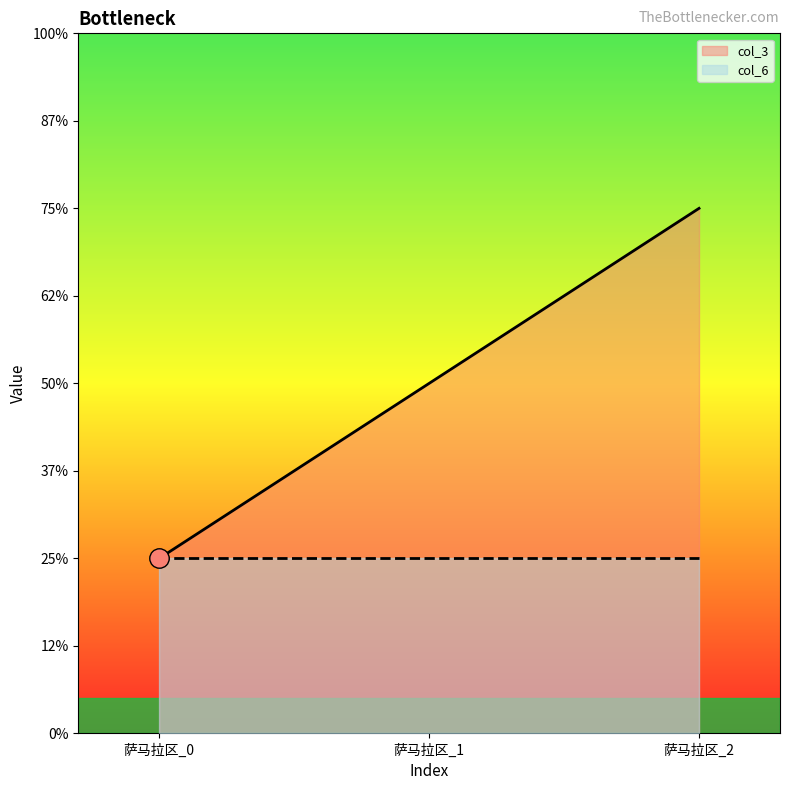

The chart shows a value of 1 at 萨马拉区_0. True or false?

True